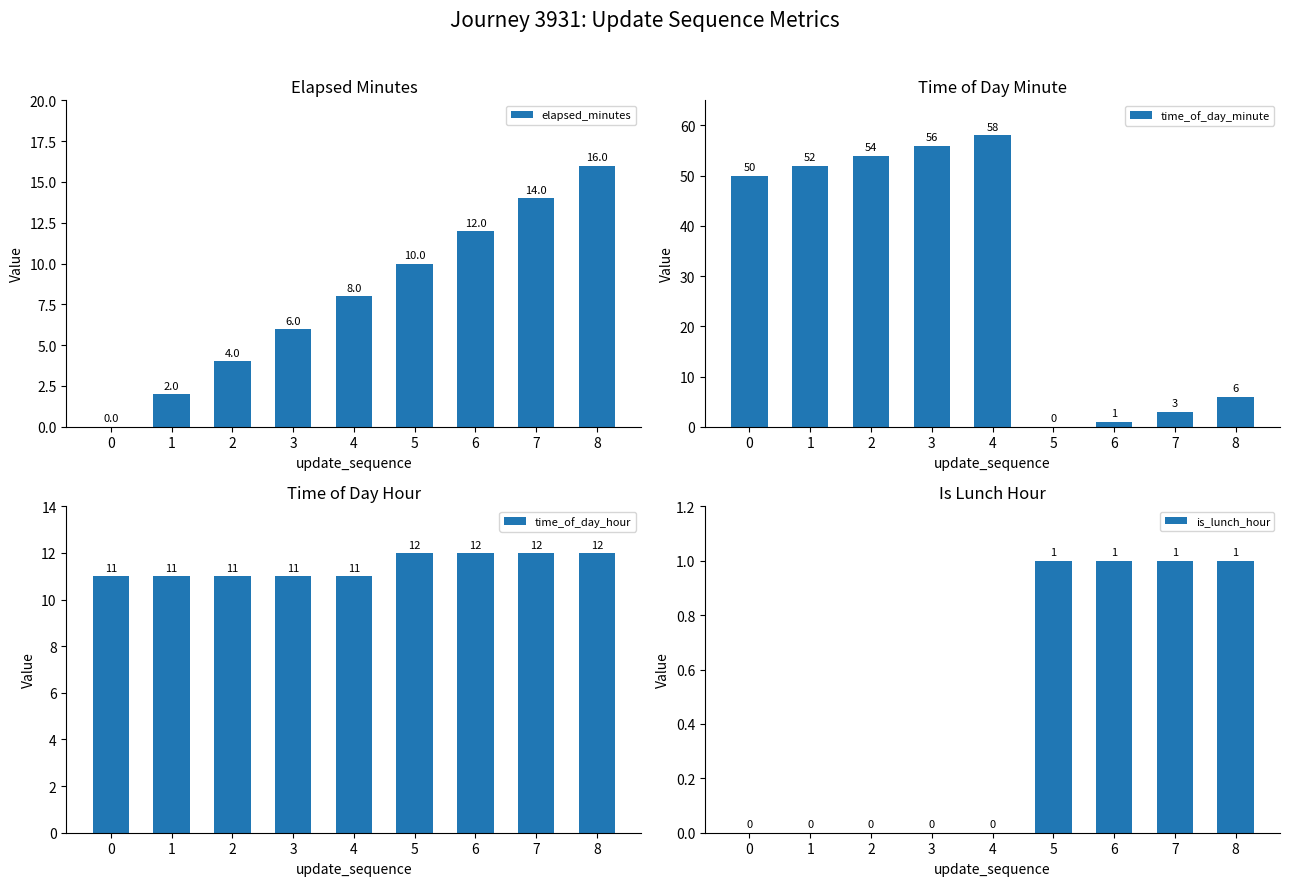

What is the difference between the elapsed_minutes values at 5 and 6?

2